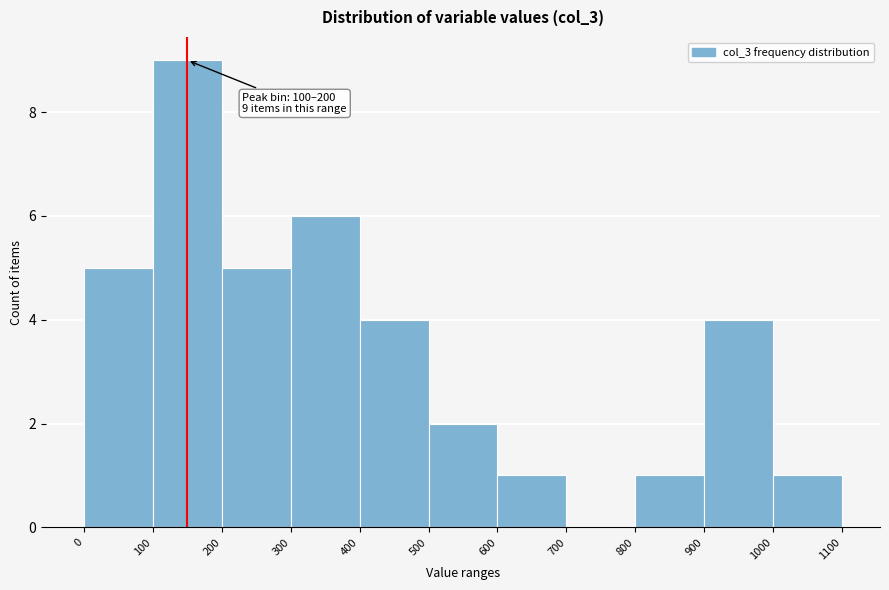

Which range on the x-axis has the tallest bar?

100 to 200